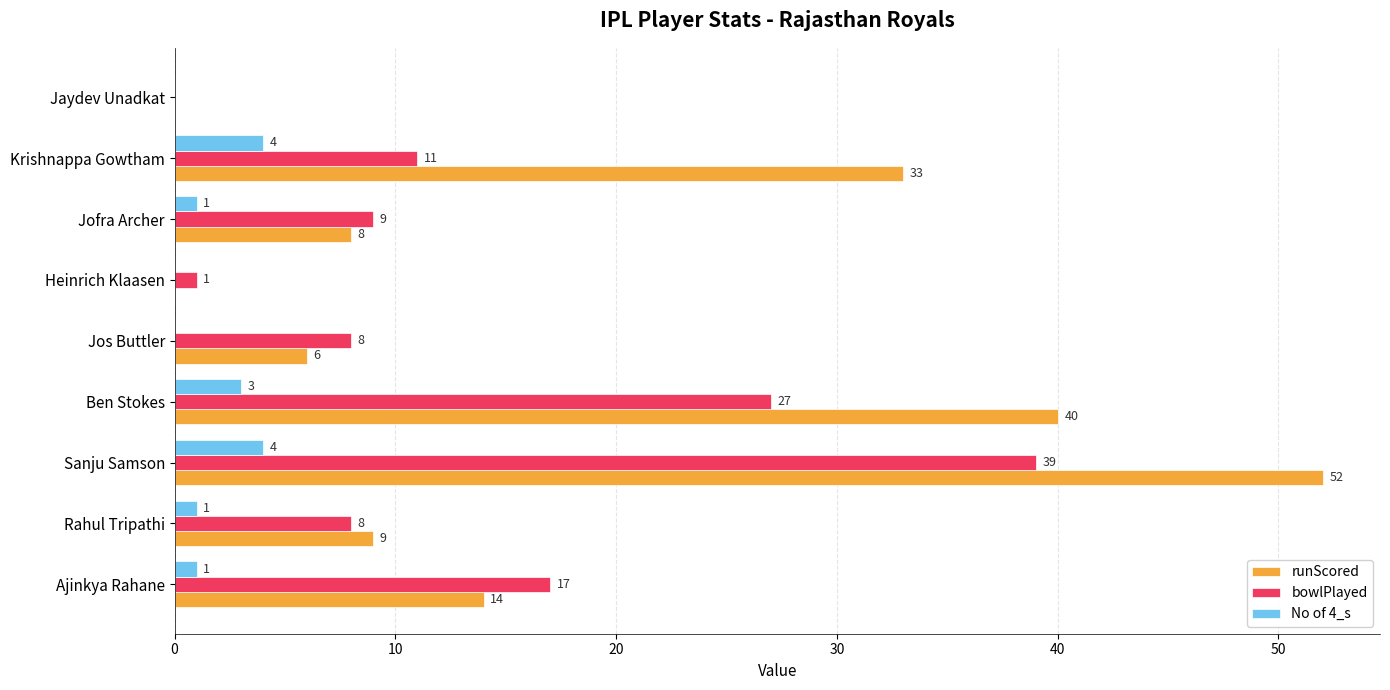

Between Ajinkya Rahane and Heinrich Klaasen, which series saw the biggest shift?

bowlPlayed